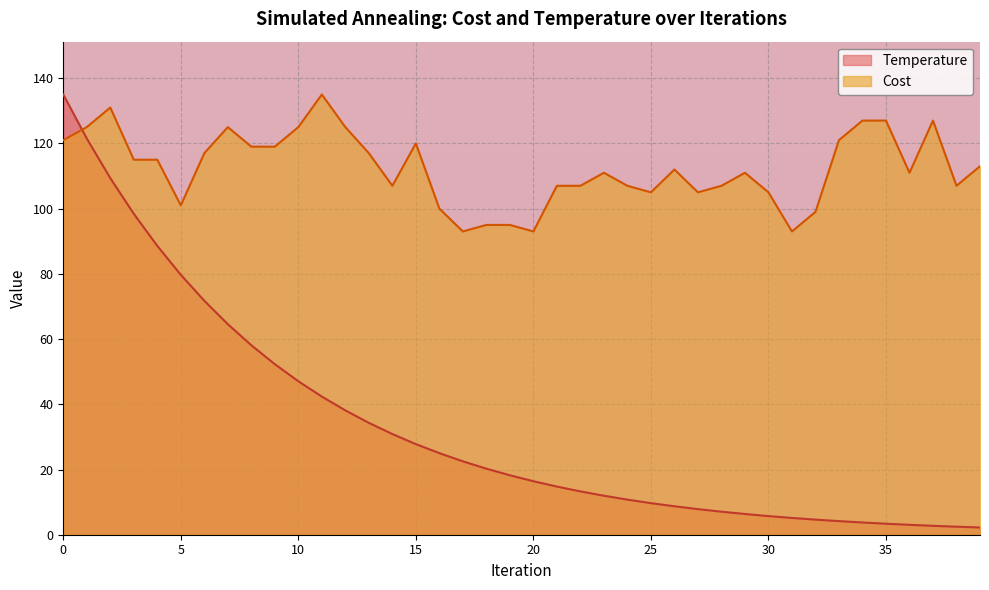

What is the minimum value shown in the chart?

2.2